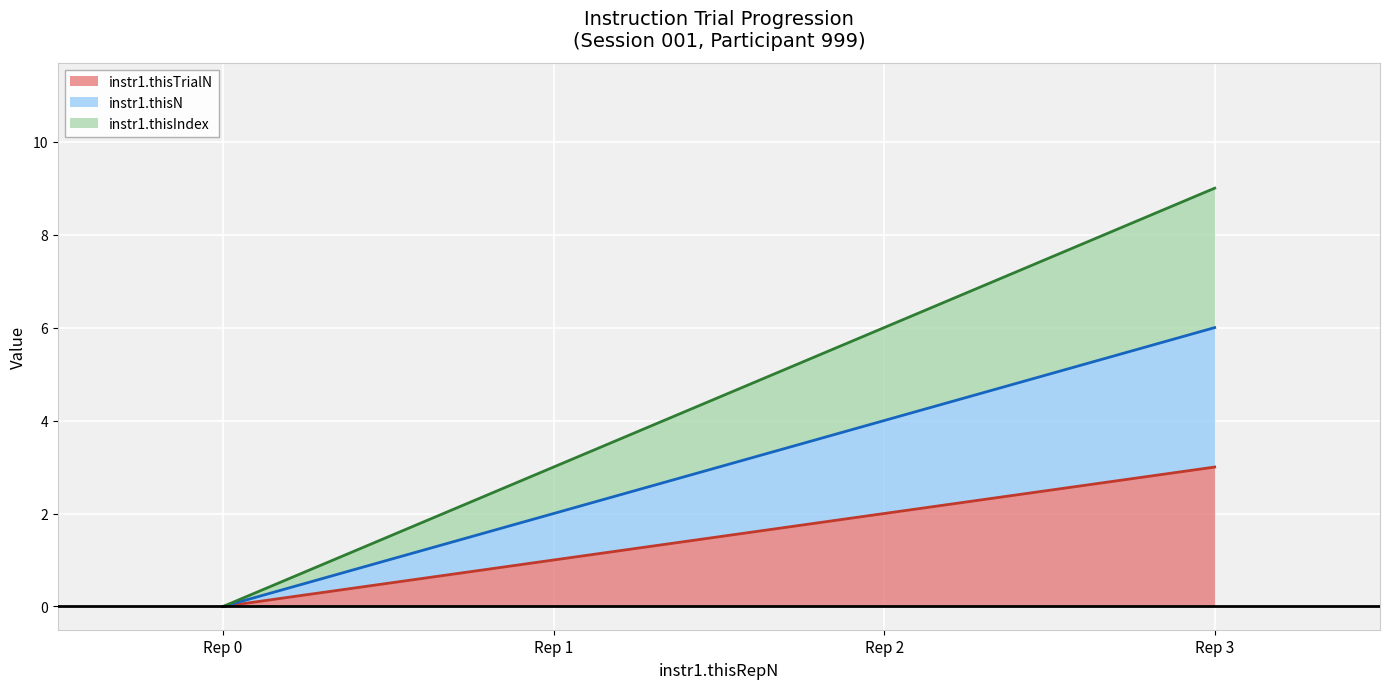

True or false: instr1.thisIndex (line) has a value of 16 at Rep 3.

False